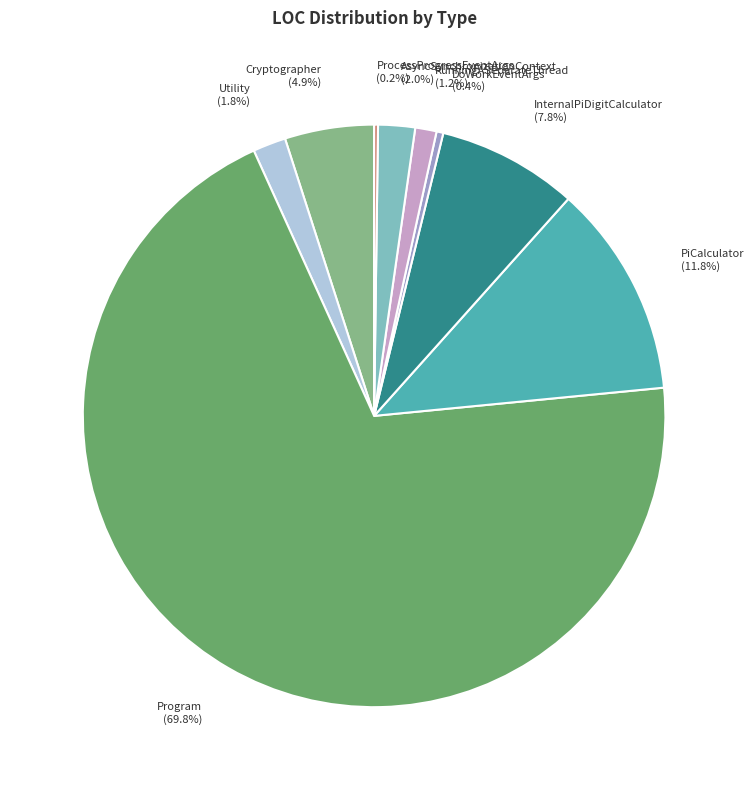

Does Program represent more than half of the total?

Yes